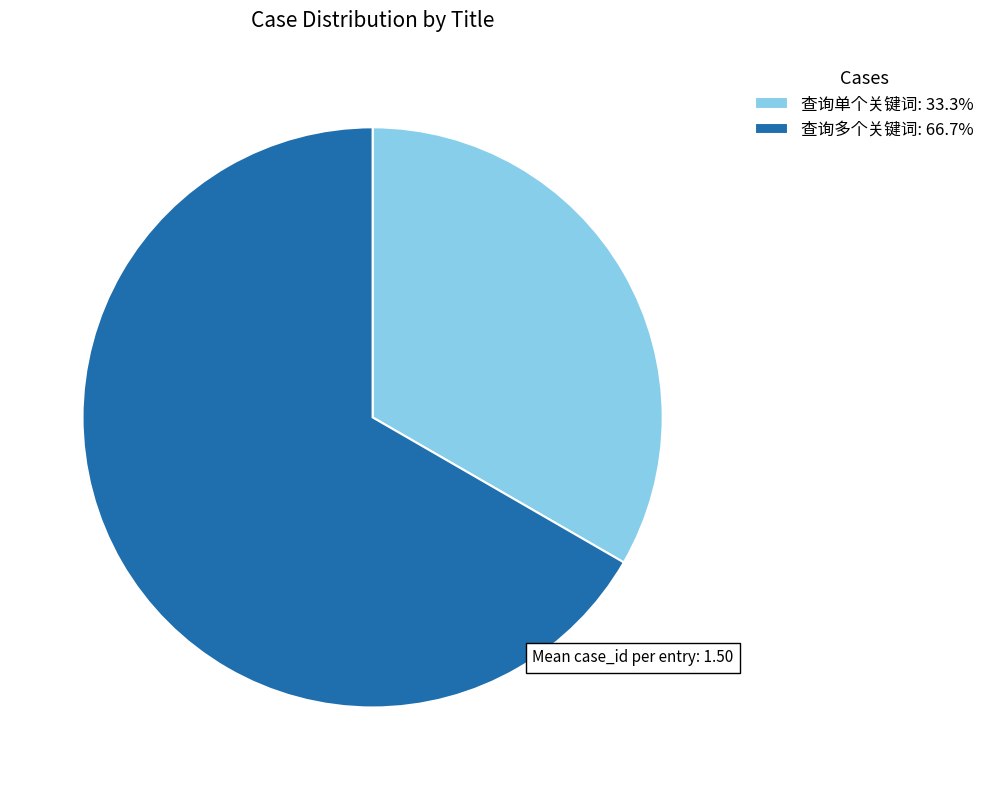

Which slice is the smallest?

查询单个关键词